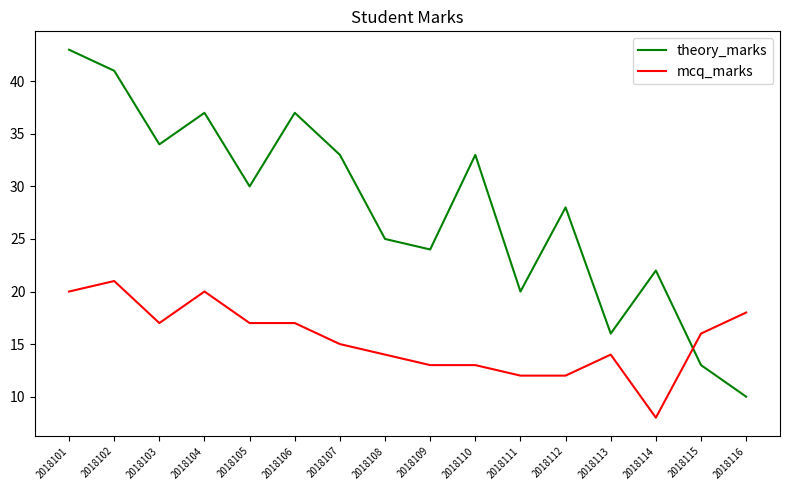

What is the approximate value of mcq_marks at 2018115?

16